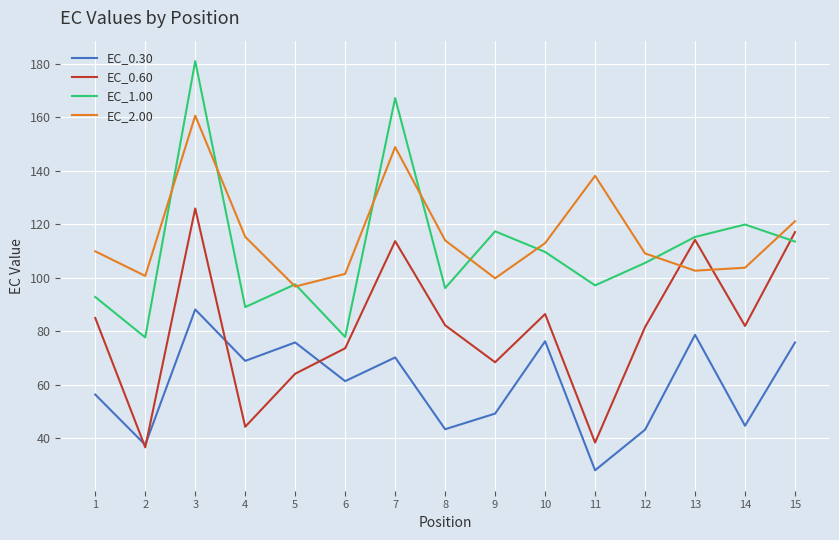

How many interior local valleys does the EC_0.30 series have?

6